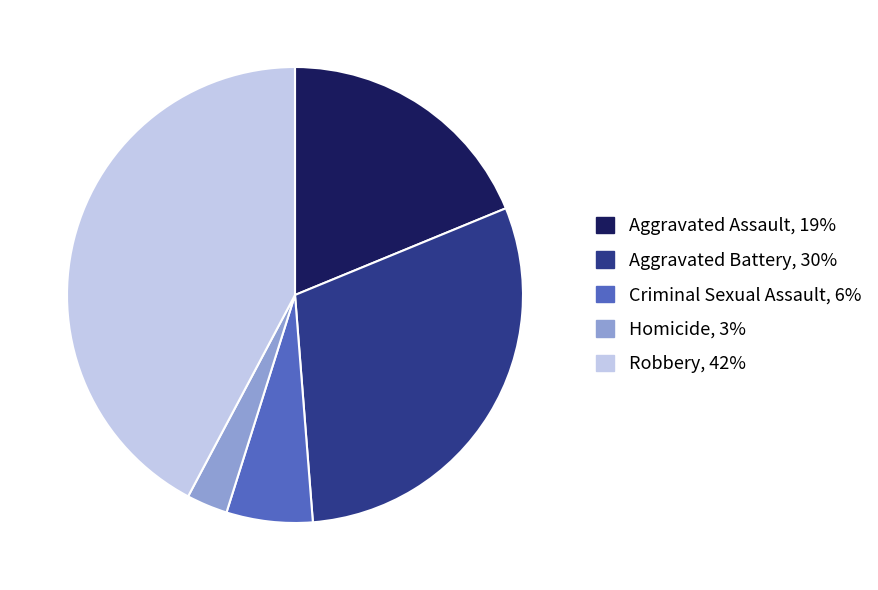

Does Homicide represent more than half of the total?

No